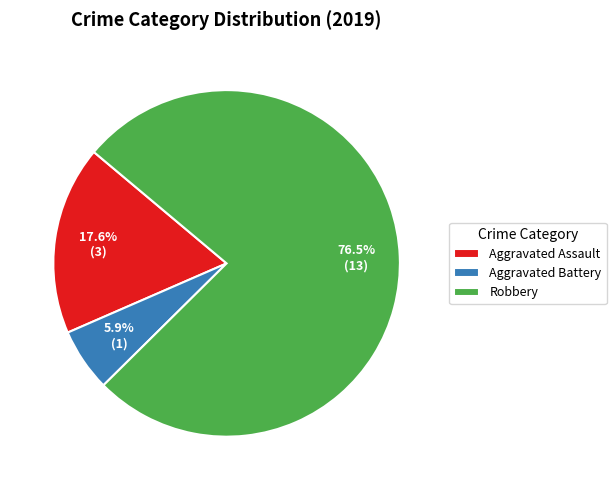

Combined, do Aggravated Assault and Robbery account for over 50%?

Yes